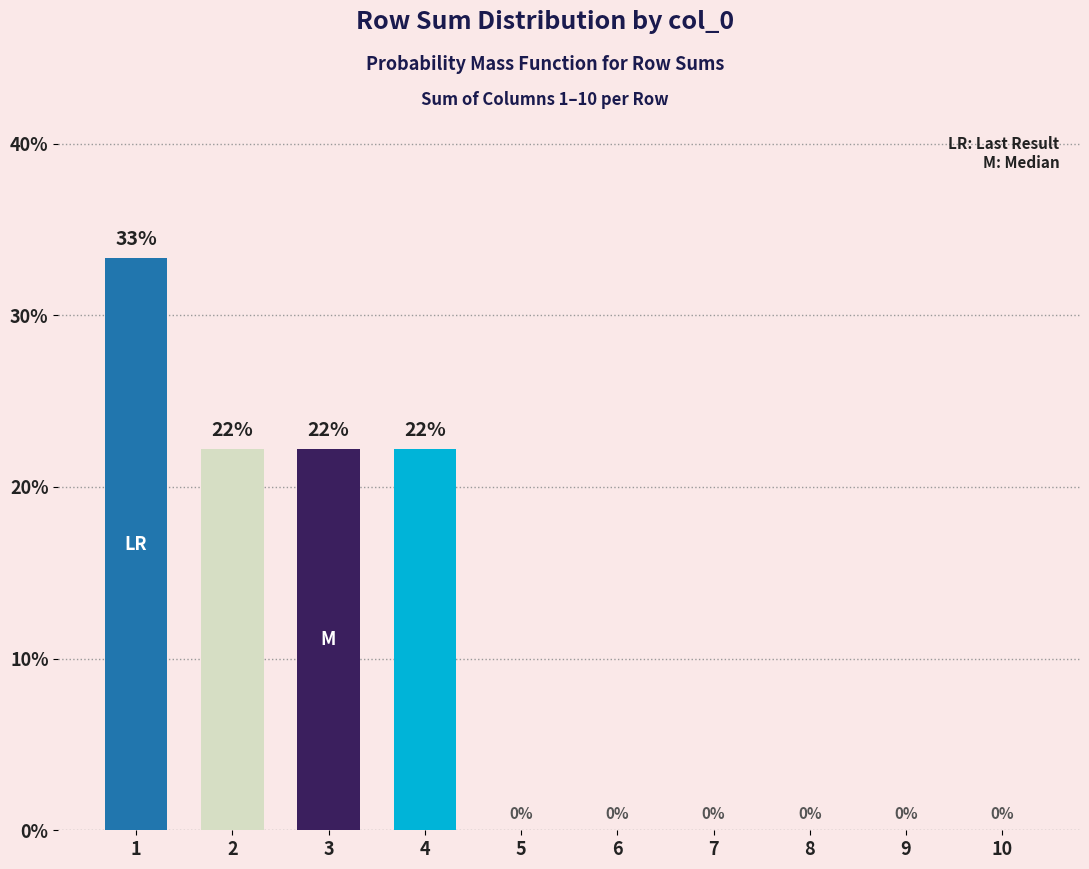

What is the average value?

10.0